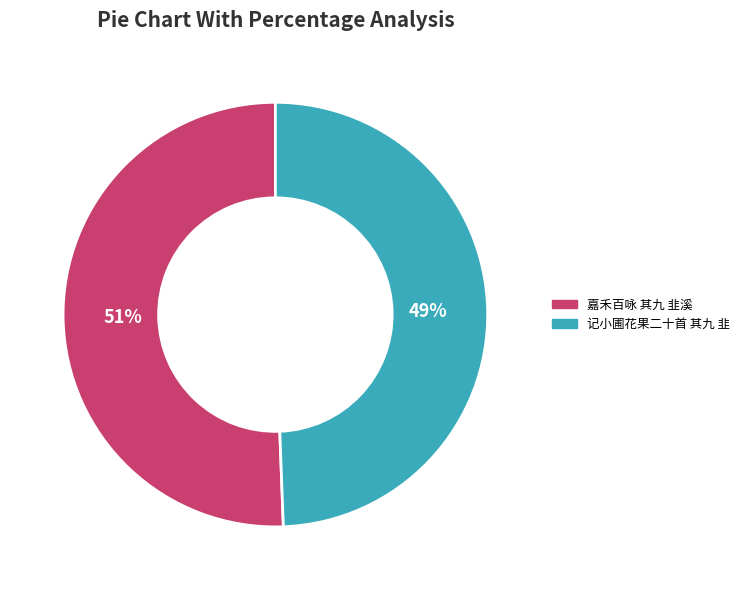

Which category has the biggest portion of the pie?

嘉禾百咏 其九 韭溪